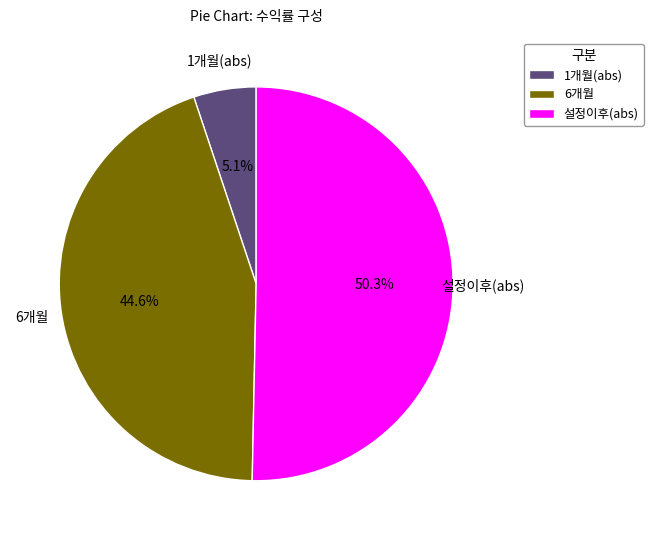

How many segments does this pie chart have?

3